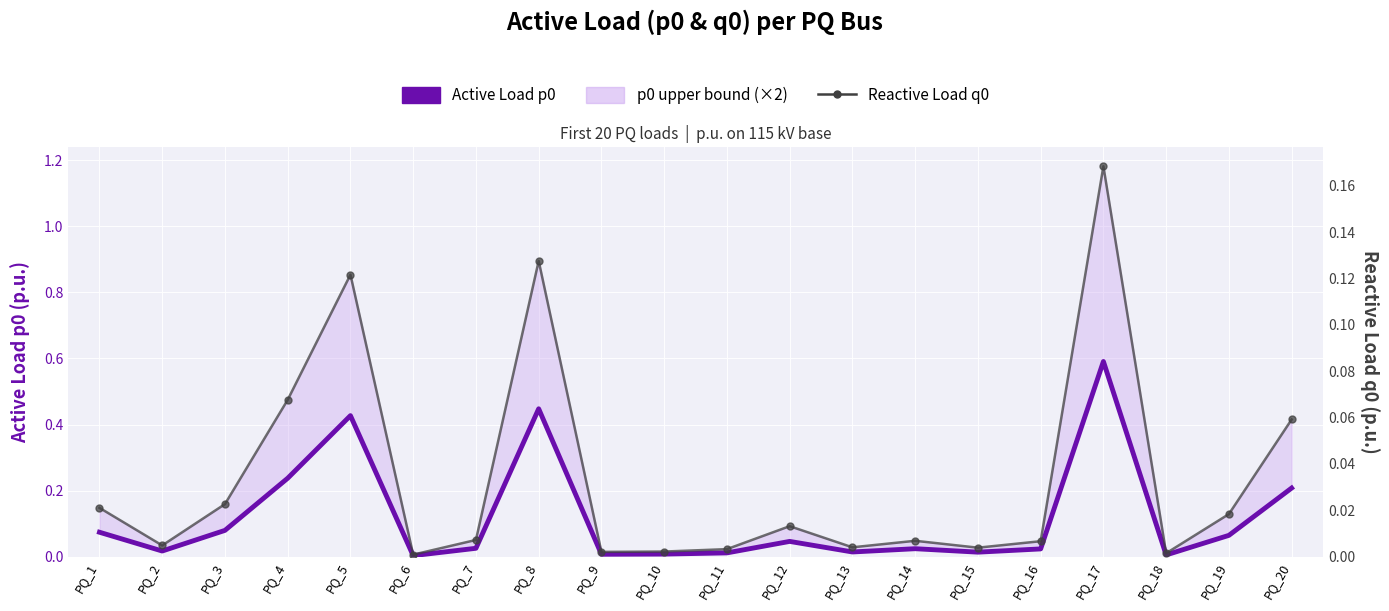

Reading left to right, what are all the values shown in this chart?

Active Load p0: 0.1	0.0	0.1	0.2	0.4	0.0	0.0	0.4	0.0	0.0	0.0	0.0	0.0	0.0	0.0	0.0	0.6	0.0	0.1	0.2
Reactive Load q0: 0.0	0.0	0.0	0.1	0.1	0.0	0.0	0.1	0.0	0.0	0.0	0.0	0.0	0.0	0.0	0.0	0.2	0.0	0.0	0.1